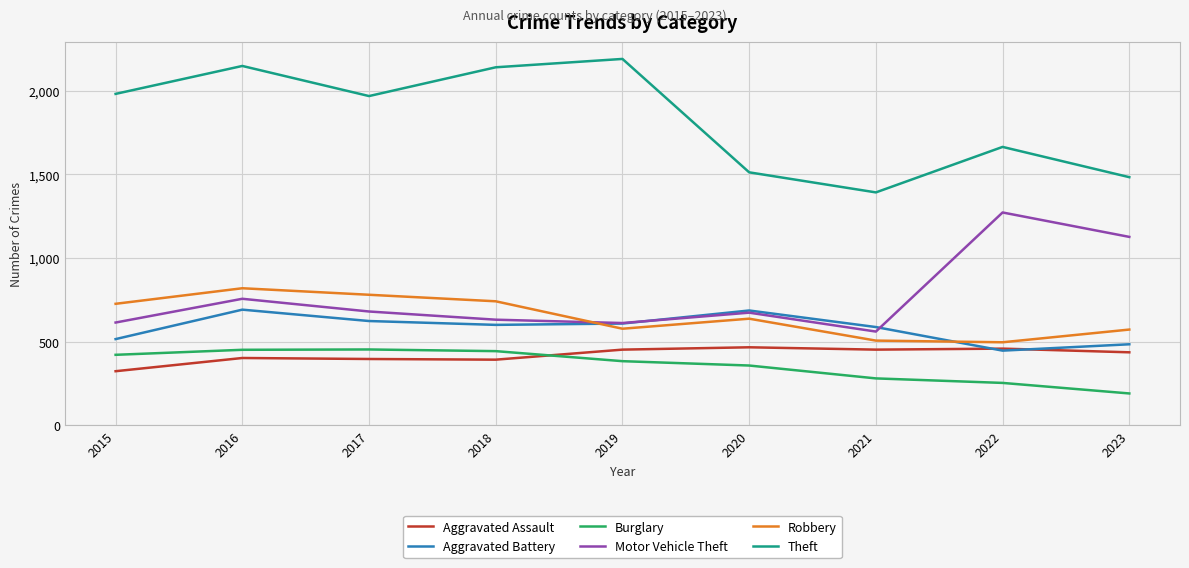

Is this an area chart (filled region under the line)?

No